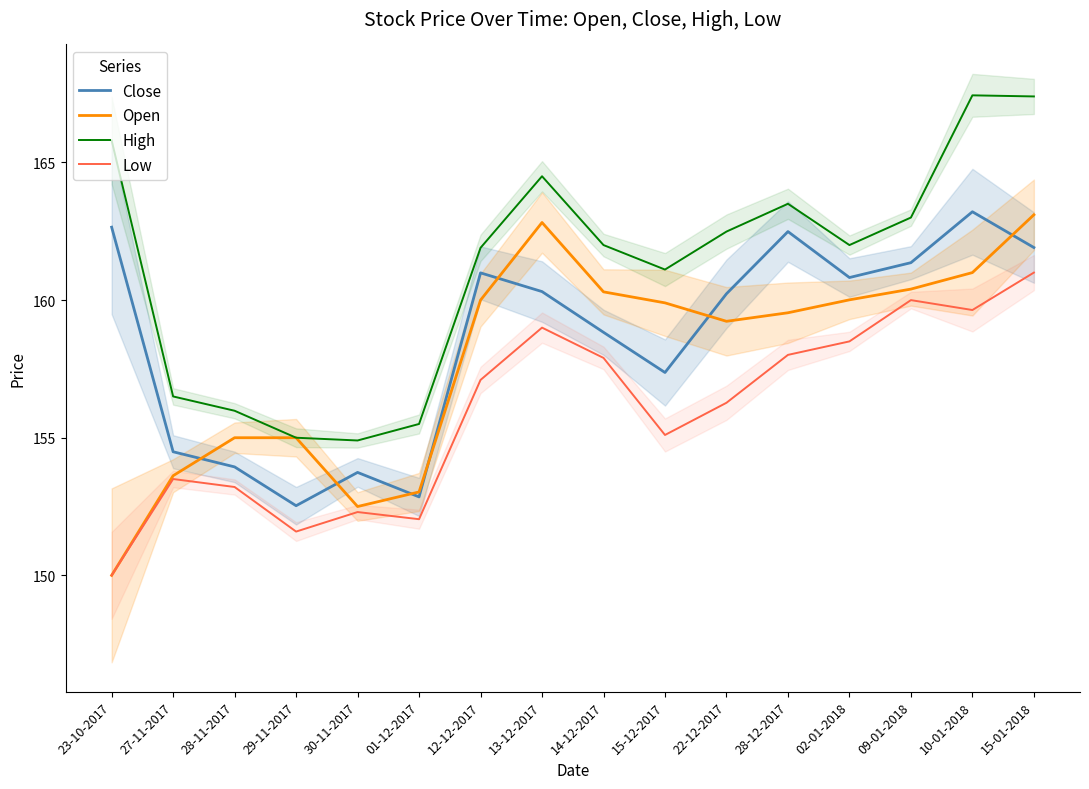

Which series changed the most between 23-10-2017 and 13-12-2017?

Open